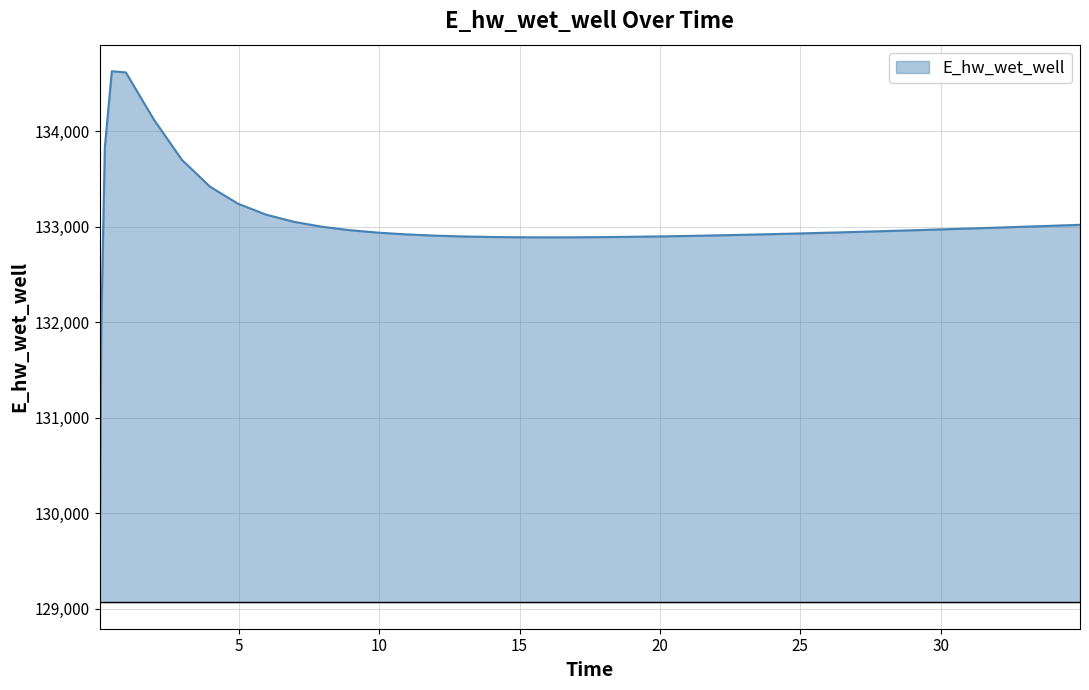

What is the smallest value displayed?

129070.0